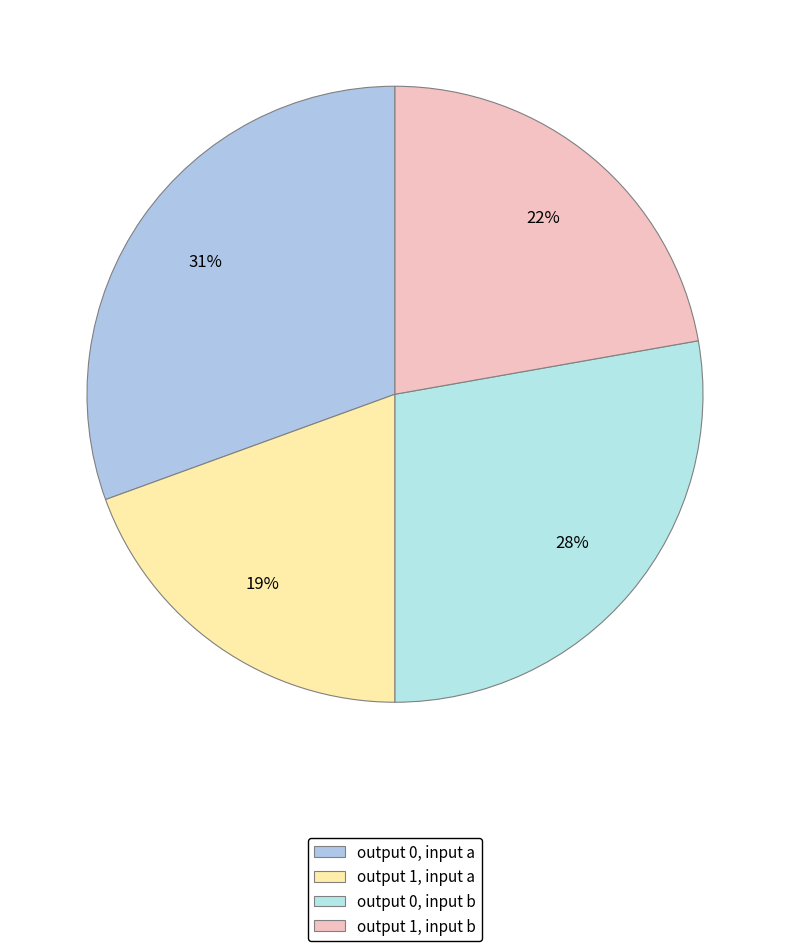

Is there any slice that represents more than half of the pie?

No